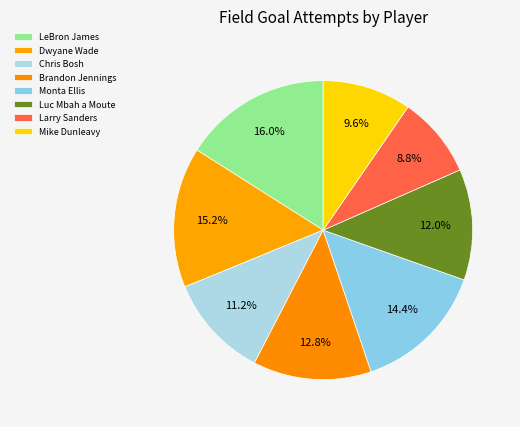

Which category has the biggest portion of the pie?

LeBron James